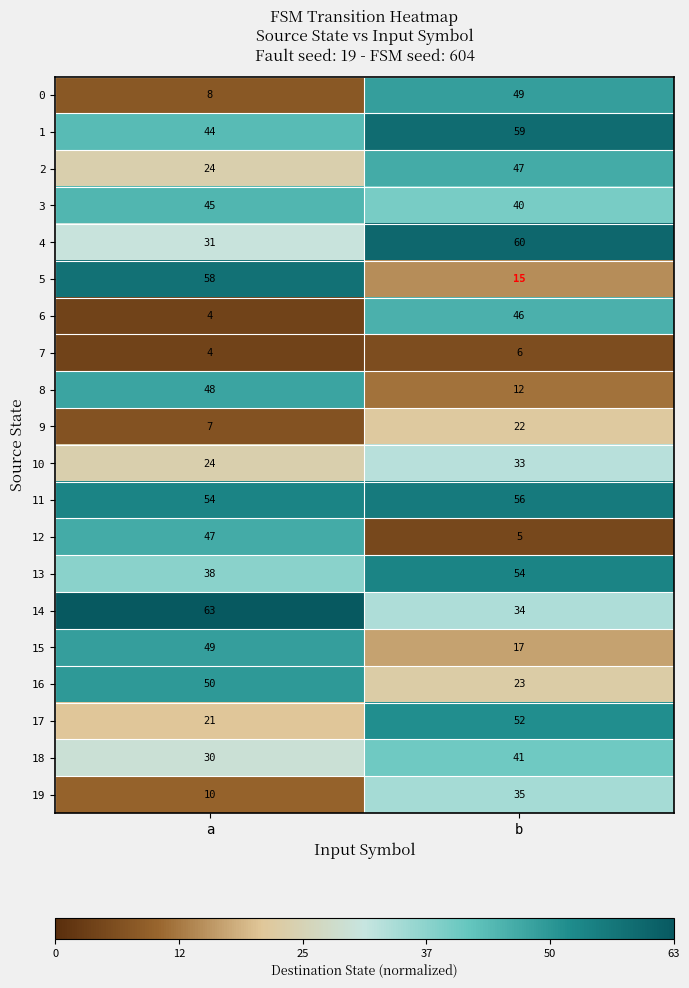

Which label corresponds to the largest value in the chart?

a